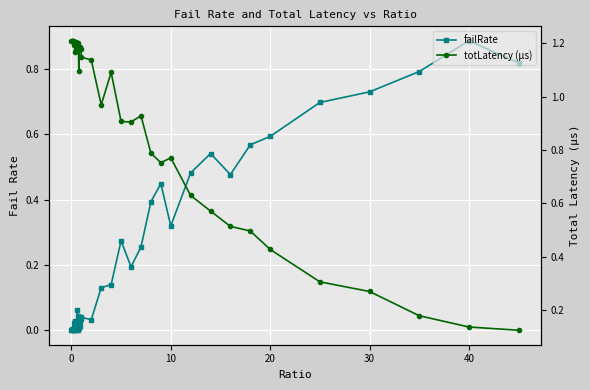

Is the value of totLatency (µs) at 33 greater than the value of failRate at 14?

Yes